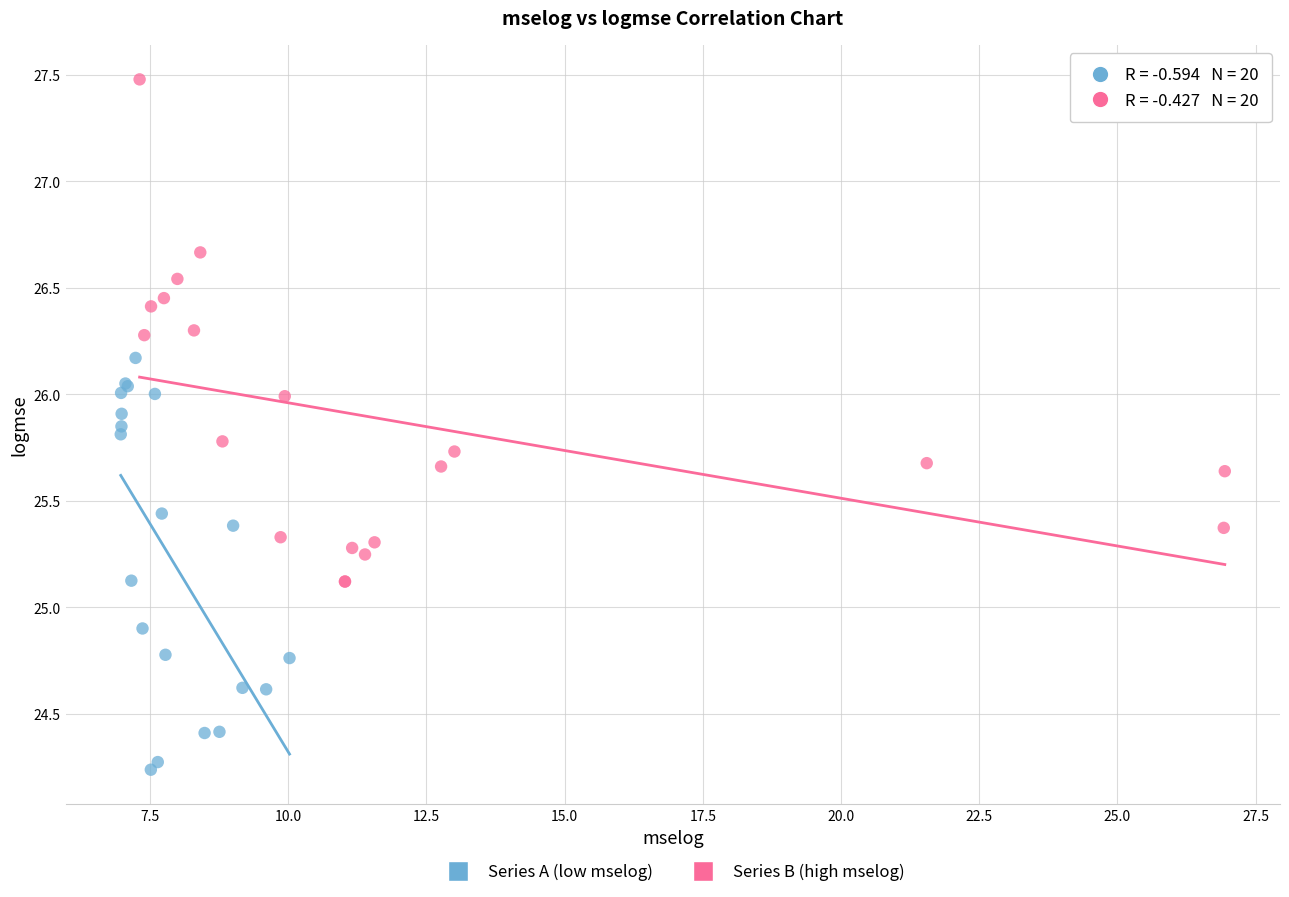

Which series reaches the minimum Y coordinate?

Series A (low mselog)